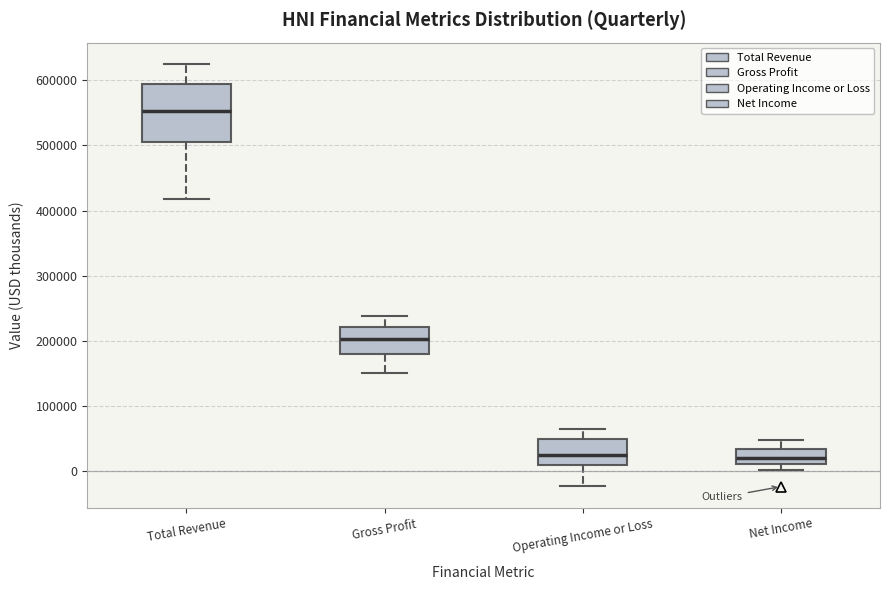

Reading left to right, read every box against the y-axis: the position of its median line, the range the box covers, and the ends of its whiskers. The values are not printed on the chart, so give them approximately, as read against the axis.

Total Revenue: median 550000, box 510000 to 590000, whiskers 420000 to 630000
Gross Profit: median 200000, box 180000 to 220000, whiskers 150000 to 240000
Operating Income or Loss: median 30000, box 10000 to 50000, whiskers -20000 to 60000
Net Income: median 20000, box 10000 to 30000, whiskers 0 to 50000